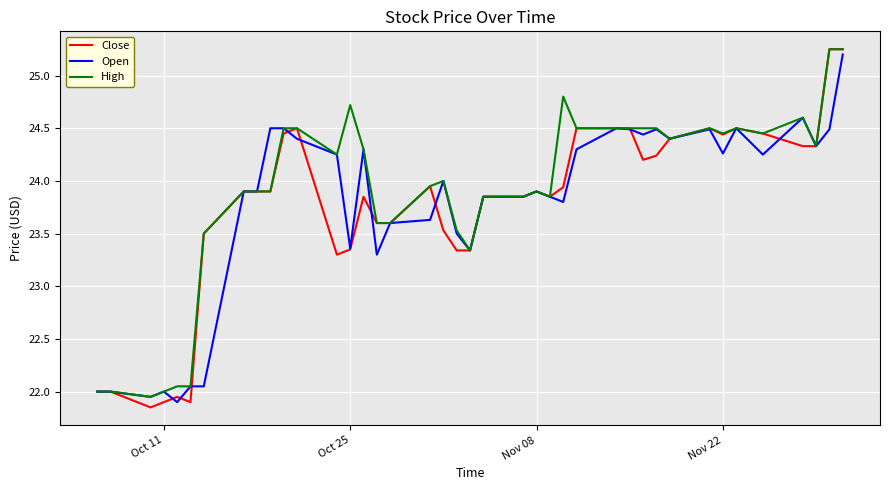

Which series has the widest spread of values?

Close